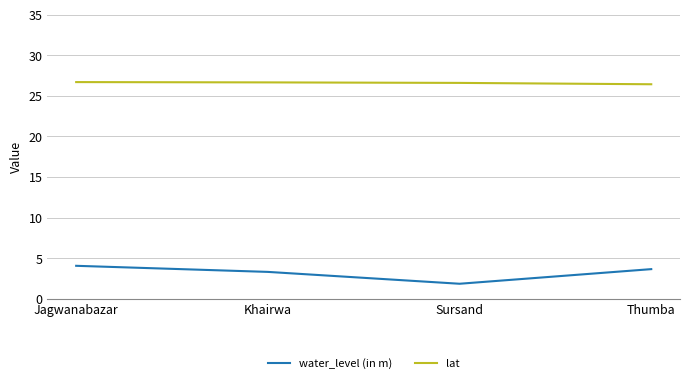

True or false: water_level (in m) and lat cross at least once.

False